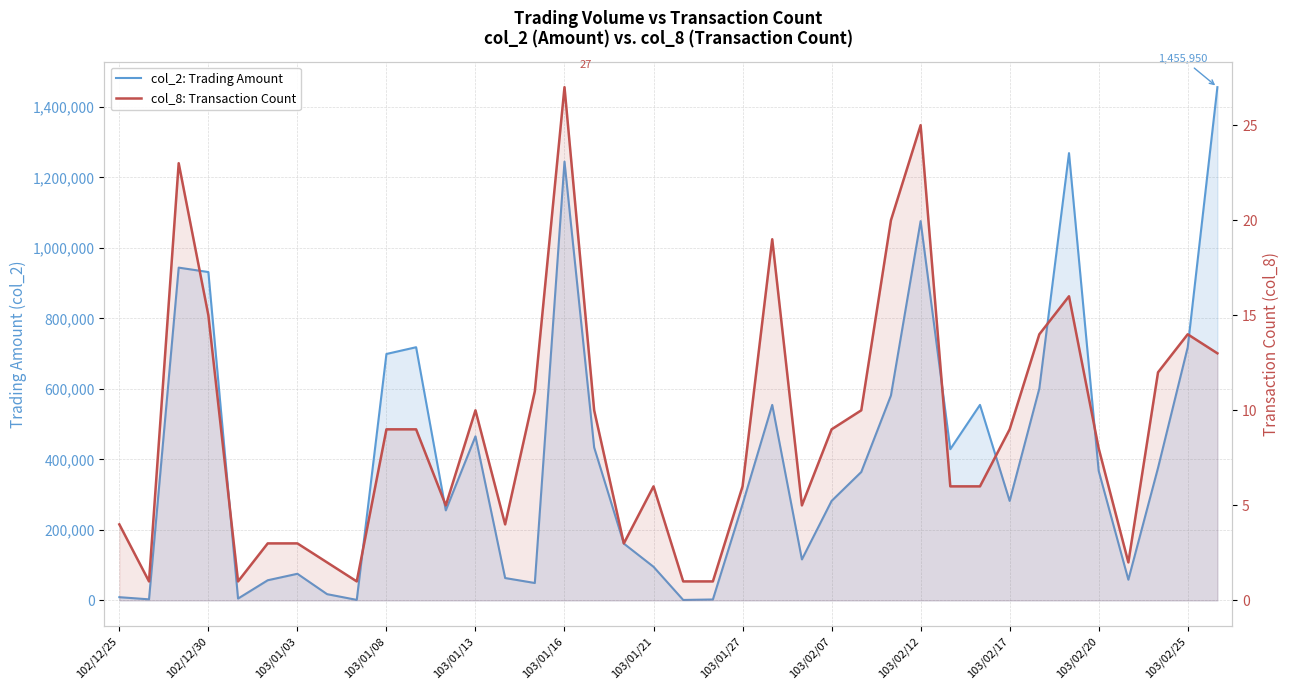

Reading left to right, transcribe all the data shown in this chart.

col_2: Trading Amount: 9200	3080	944050	931500	5250	57210	75580	17790	1500	699100	718240	255500	465530	63500	49410	1244770	433800	161160	95430	1340	2680	272740	554610	116330	282190	364300	581430	1075940	429000	554670	282310	601170	1268880	367520	58780	376080	718100	1455950
col_8: Transaction Count: 4	1	23	15	1	3	3	2	1	9	9	5	10	4	11	27	10	3	6	1	1	6	19	5	9	10	20	25	6	6	9	14	16	8	2	12	14	13